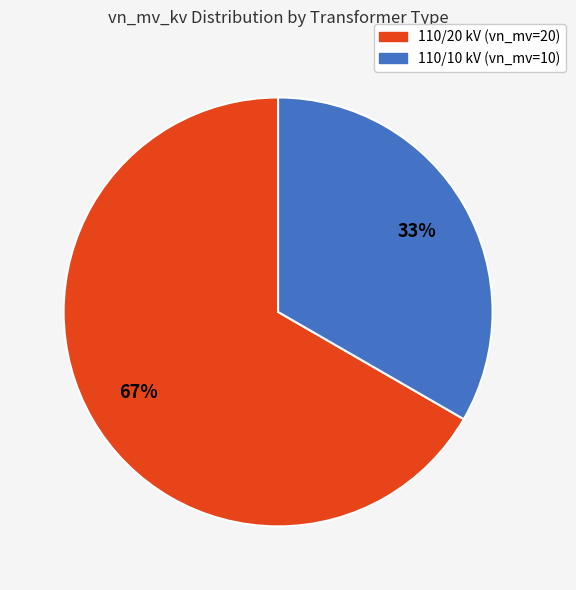

To the nearest percent, what is the average slice percentage?

50%